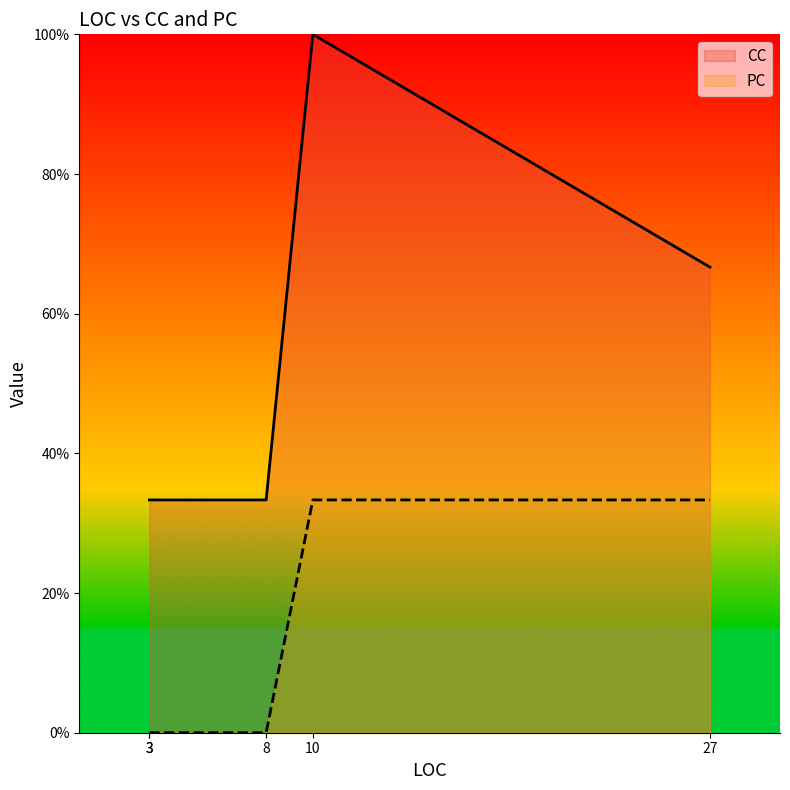

What is the difference between the highest and lowest values at 3?

33.3